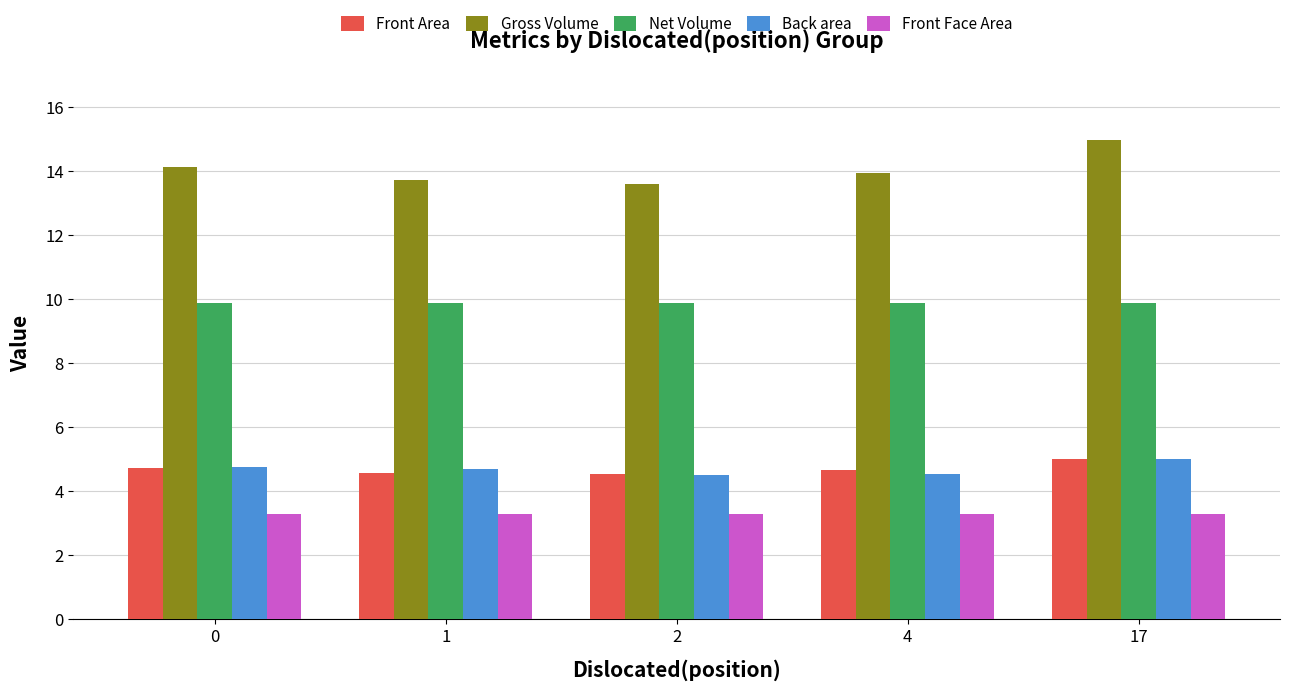

How many distinct data groups are displayed?

5